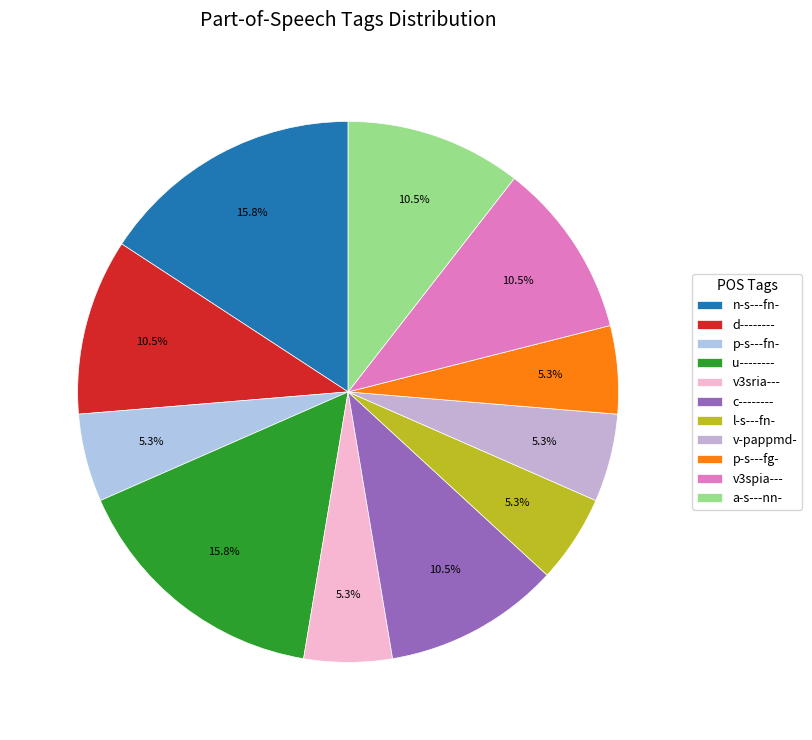

Which category has the smallest portion of the pie?

p-s---fn-